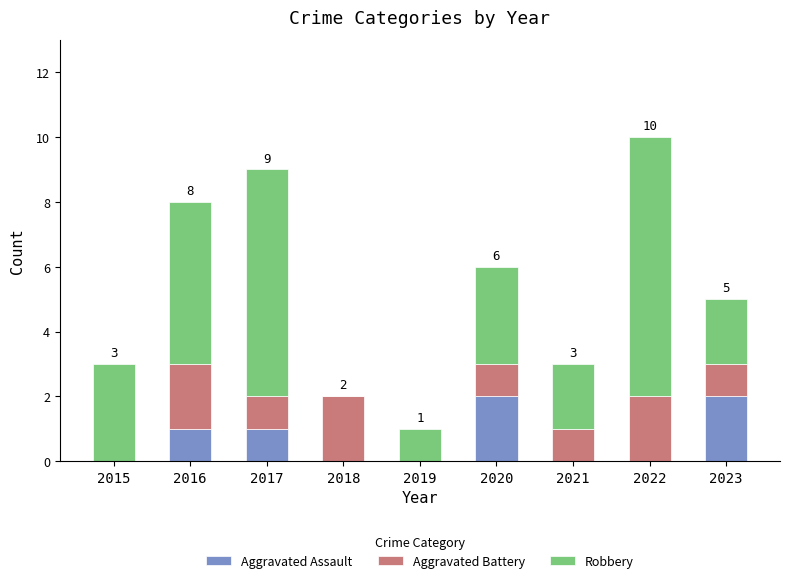

What is the total value across all series at 2016?

8